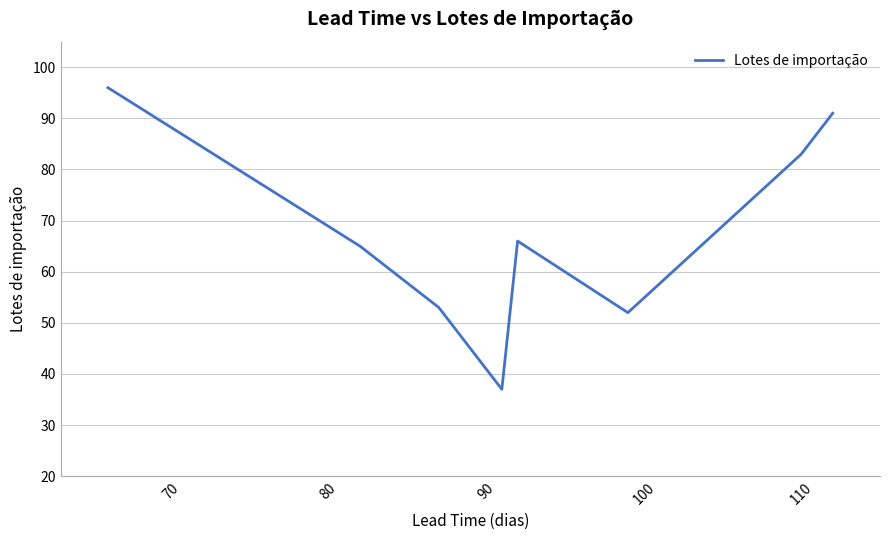

How many interior local peaks (higher than both neighbors) does the data have?

1